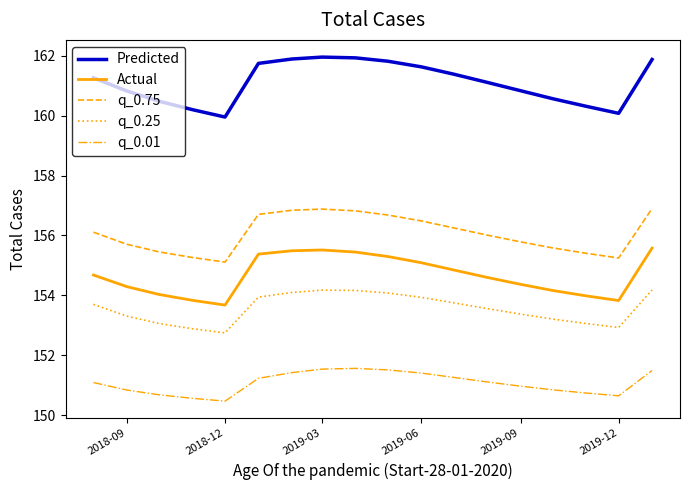

What is the difference between the maximum and minimum values in the q_0.01 series?

1.1